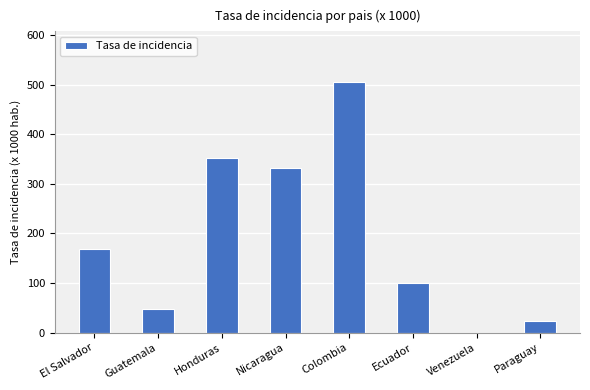

Reading left to right, transcribe all the data shown in this chart.

El Salvador=169.4	Guatemala=46.8	Honduras=352.5	Nicaragua=331.9	Colombia=506.4	Ecuador=99.9	Venezuela=0.0	Paraguay=22.6